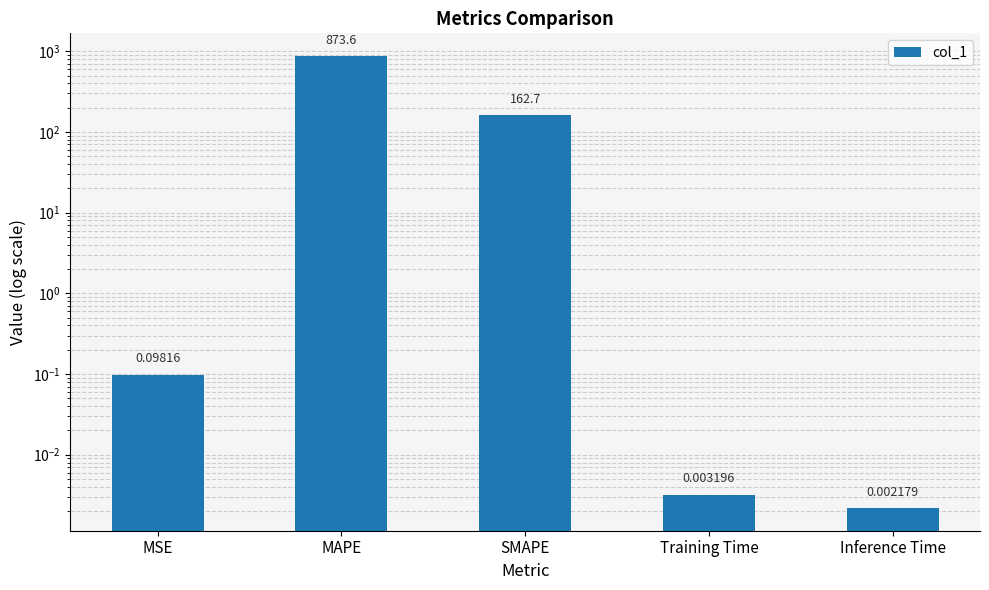

Reading left to right, transcribe all the data shown in this chart.

0.1	873.6	162.7	0.0	0.0